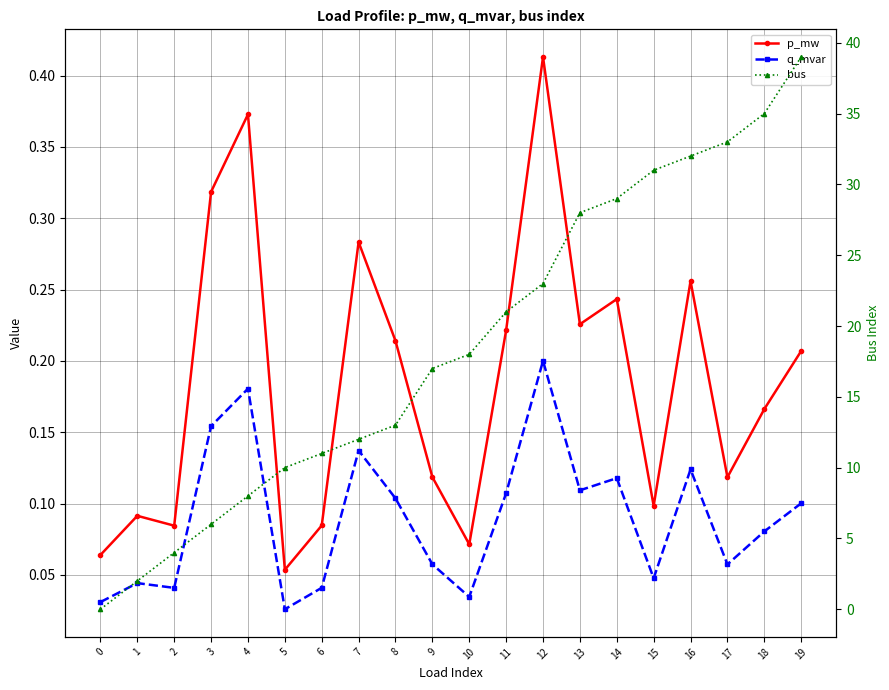

Rank the series by their maximum value, from highest to lowest.

bus, p_mw, q_mvar